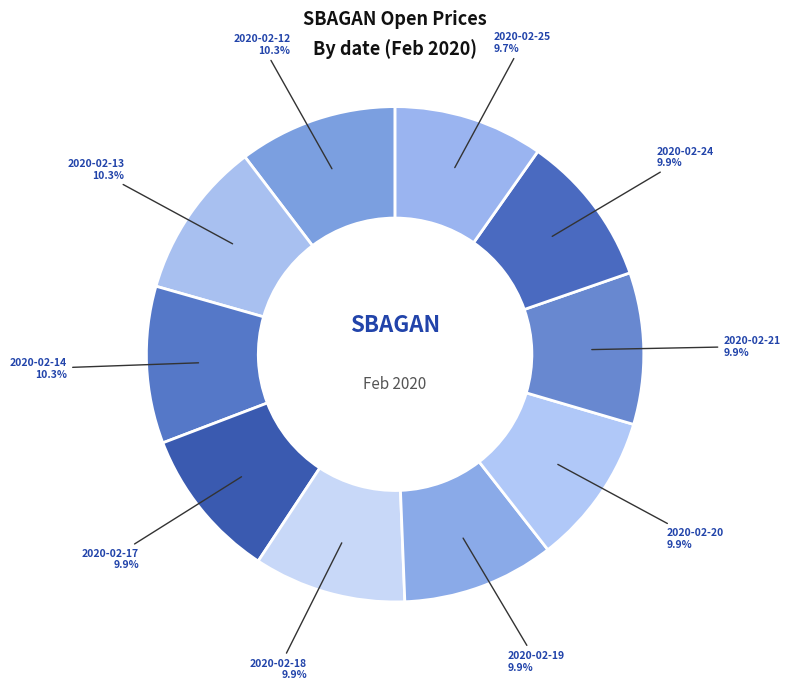

How many slices are in this pie chart?

10